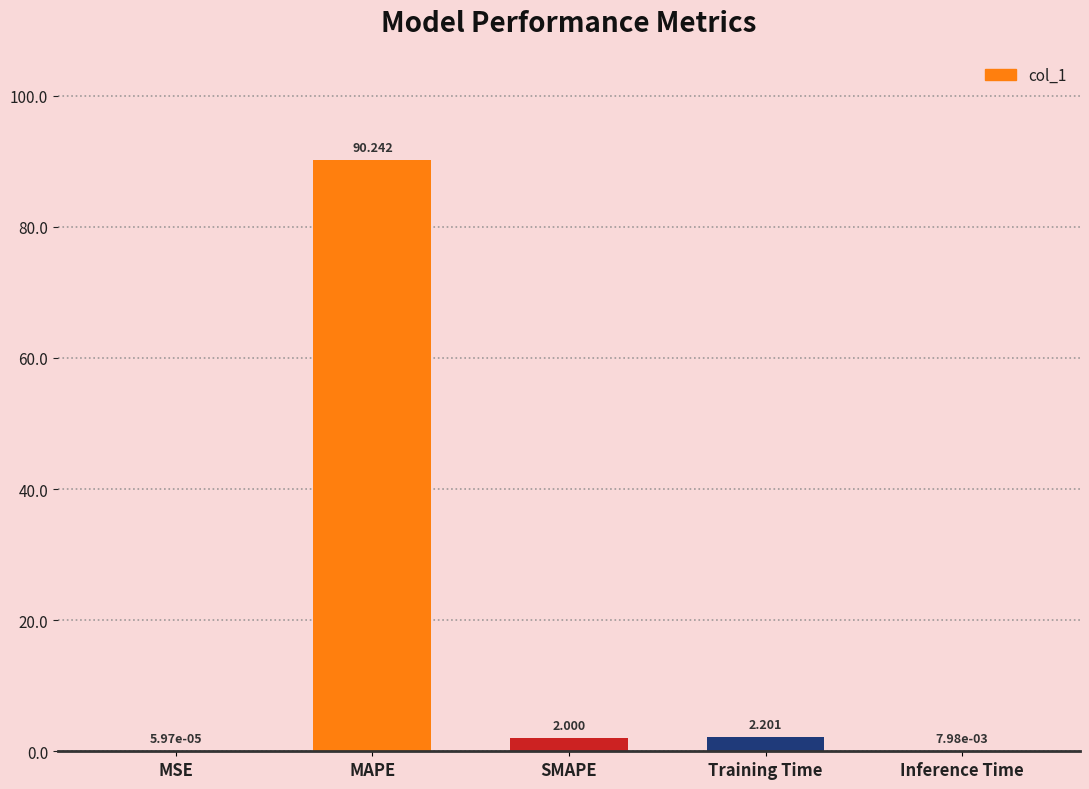

Where is the data nearest to the value 45?

Training Time